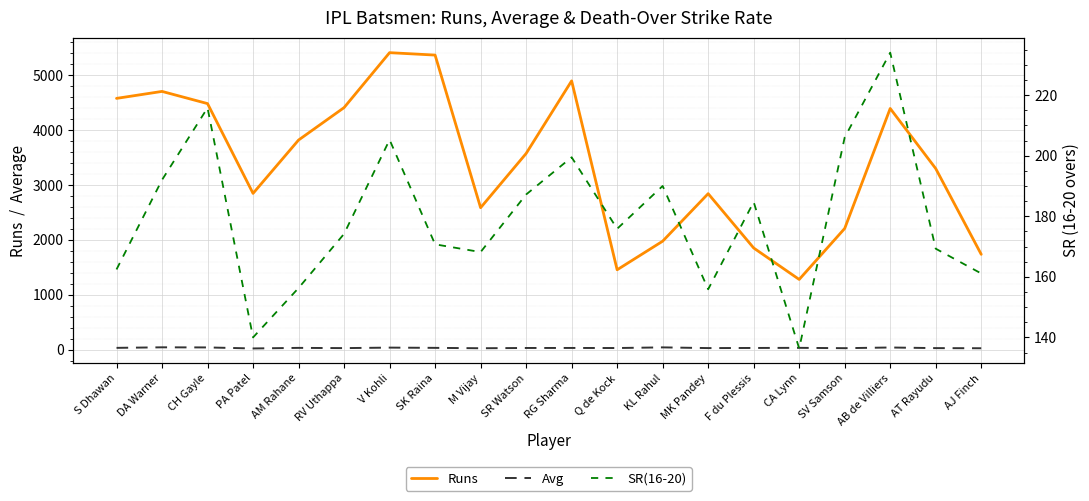

Count the number of data series in this chart.

3